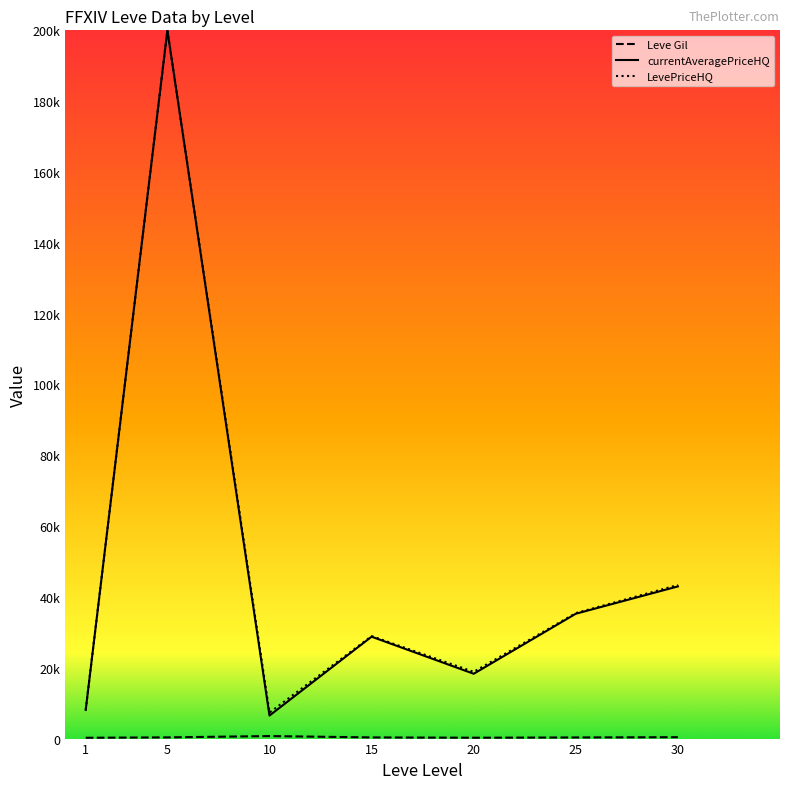

At how many categories does at least one series exceed 176160?

1